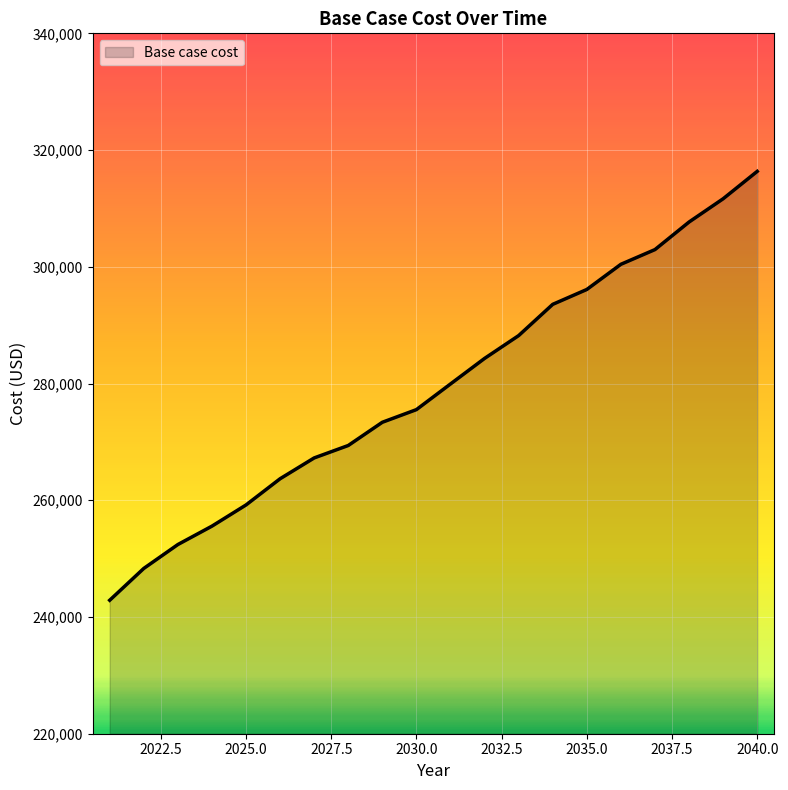

What is the minimum value shown in the chart?

242868.3